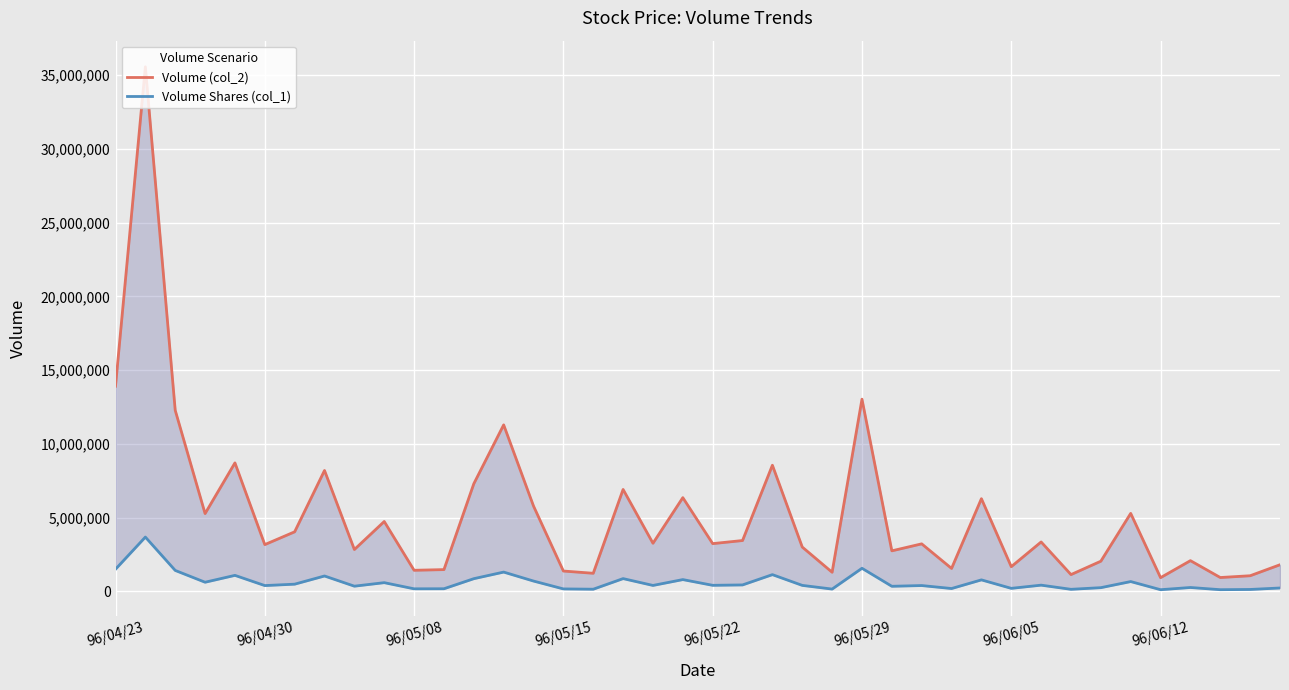

What is the lowest value of the Volume (col_2) series?

937672